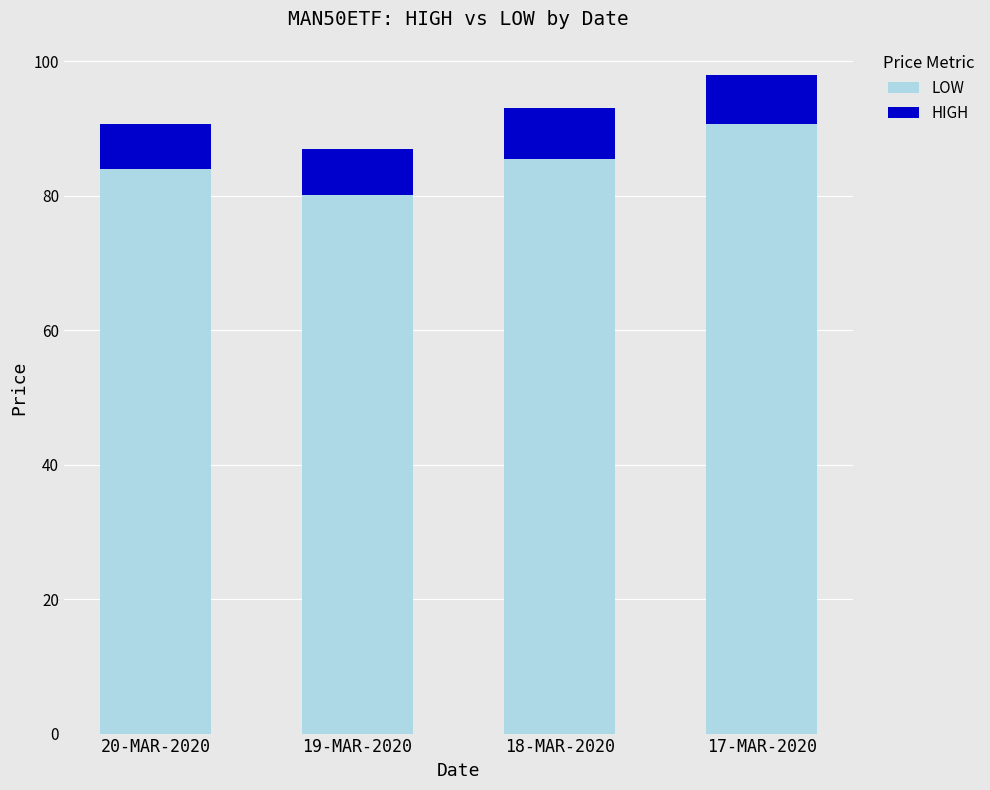

The LOW series shows 111.1 at 19-MAR-2020. True or false?

False